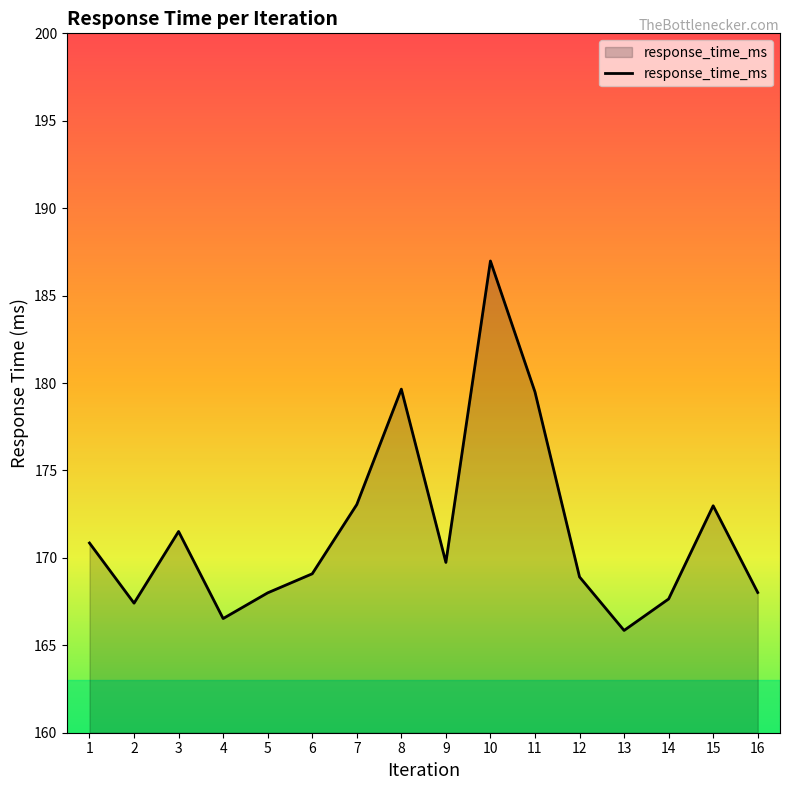

What is the difference between the maximum and minimum values?

21.1